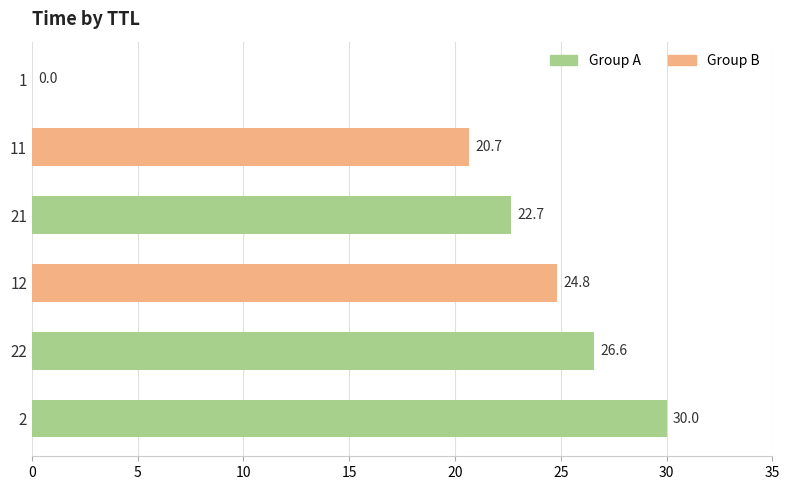

The chart shows a value of 15.6 at 2. True or false?

False